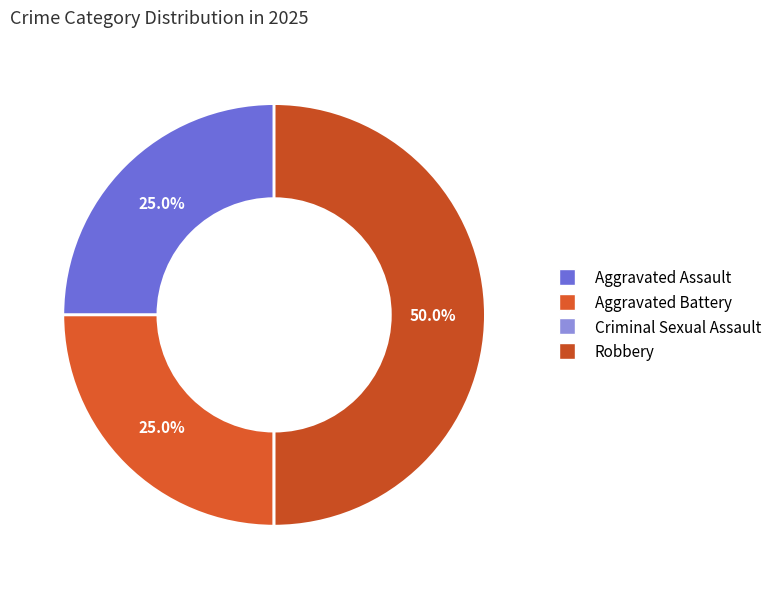

Is it true that Robbery is 50% of the pie?

True